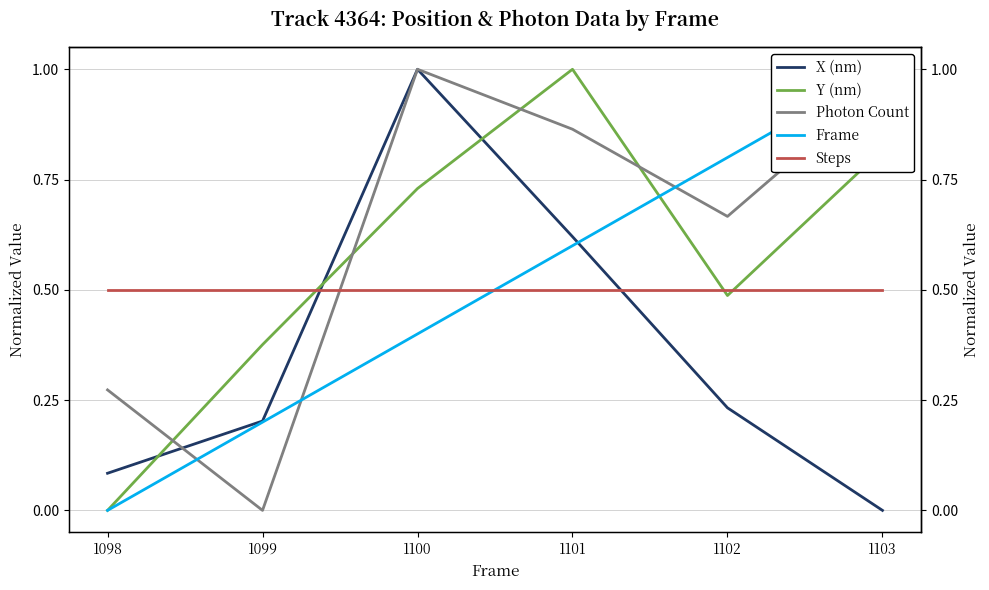

Is this an area chart (filled region under the line)?

No